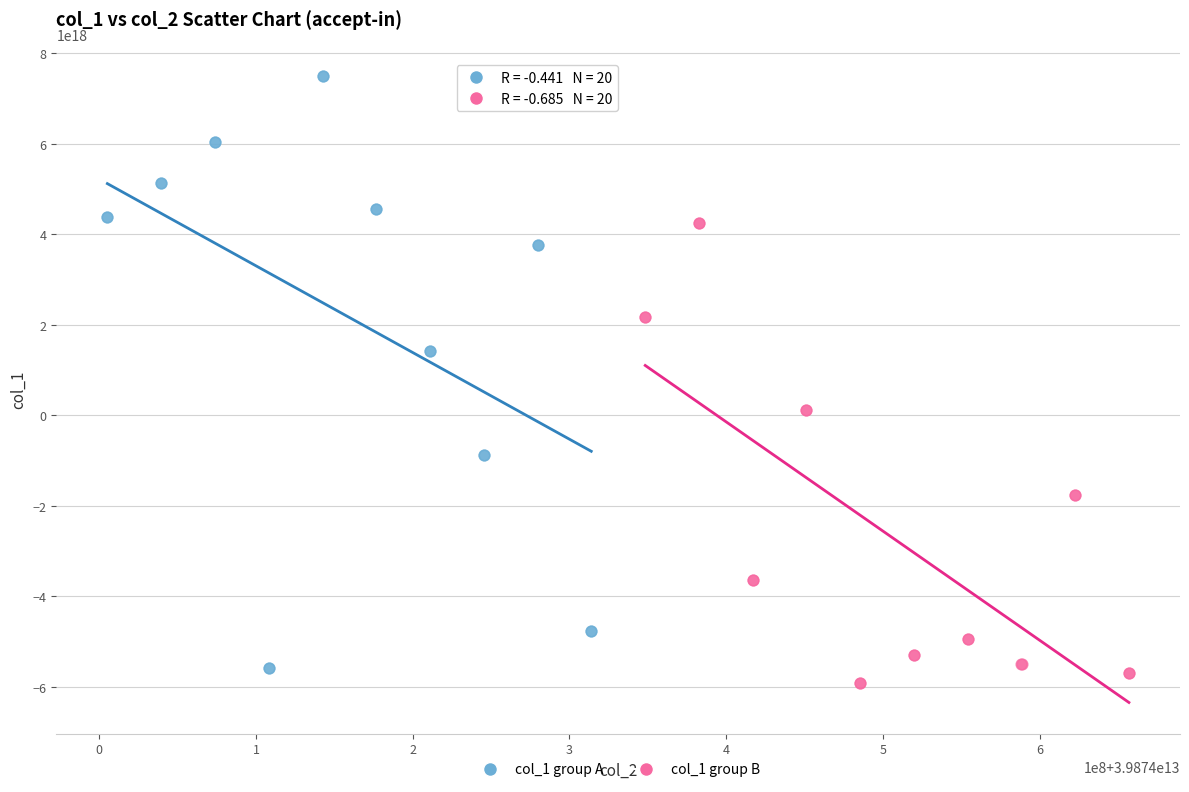

Which series reaches the maximum Y coordinate?

col_1 group A